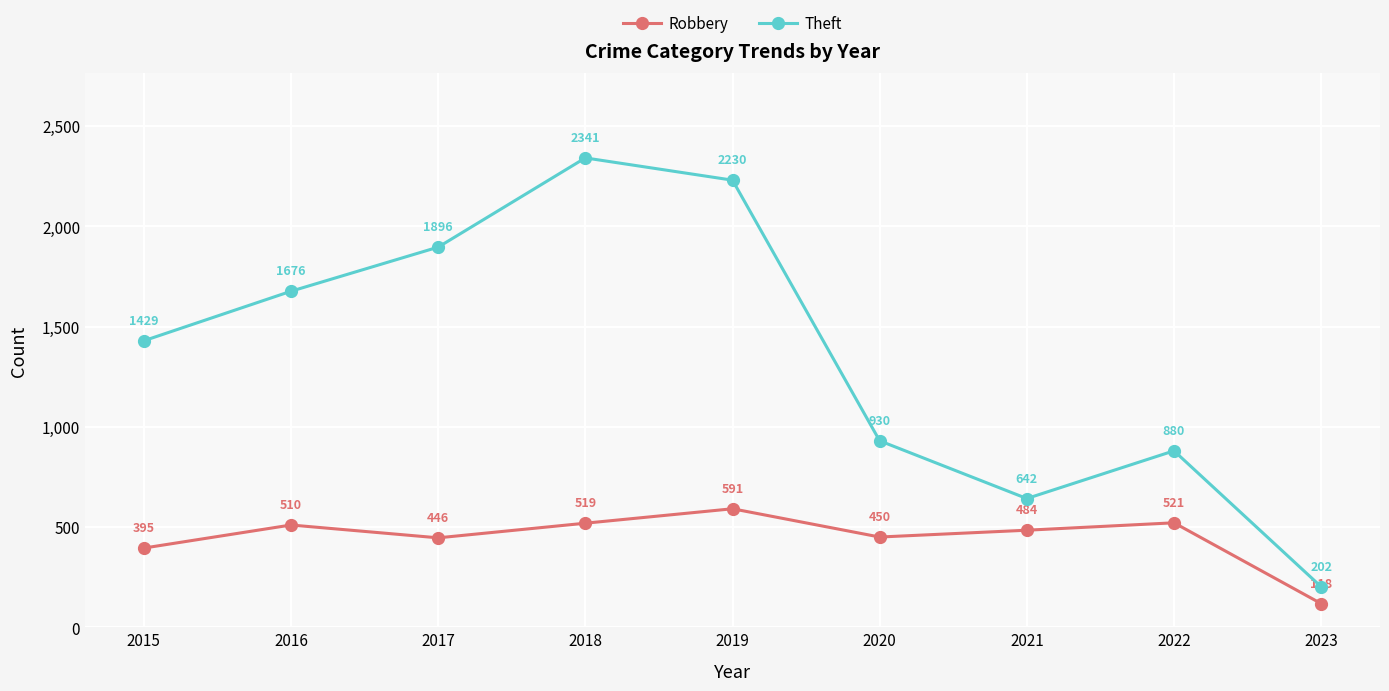

What is the difference between the second highest and minimum values in the Robbery series?

403